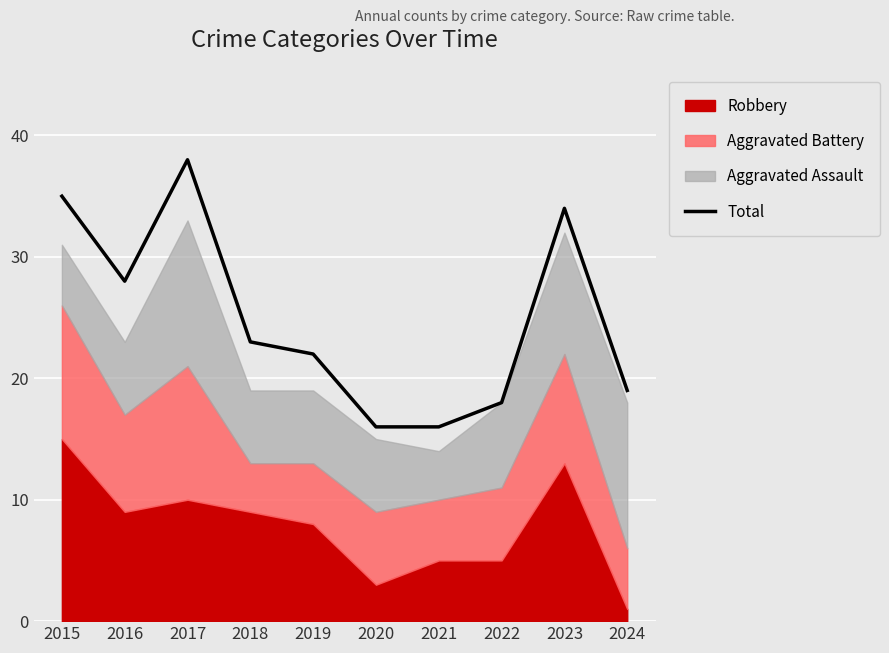

What is the highest value of the Total series?

38